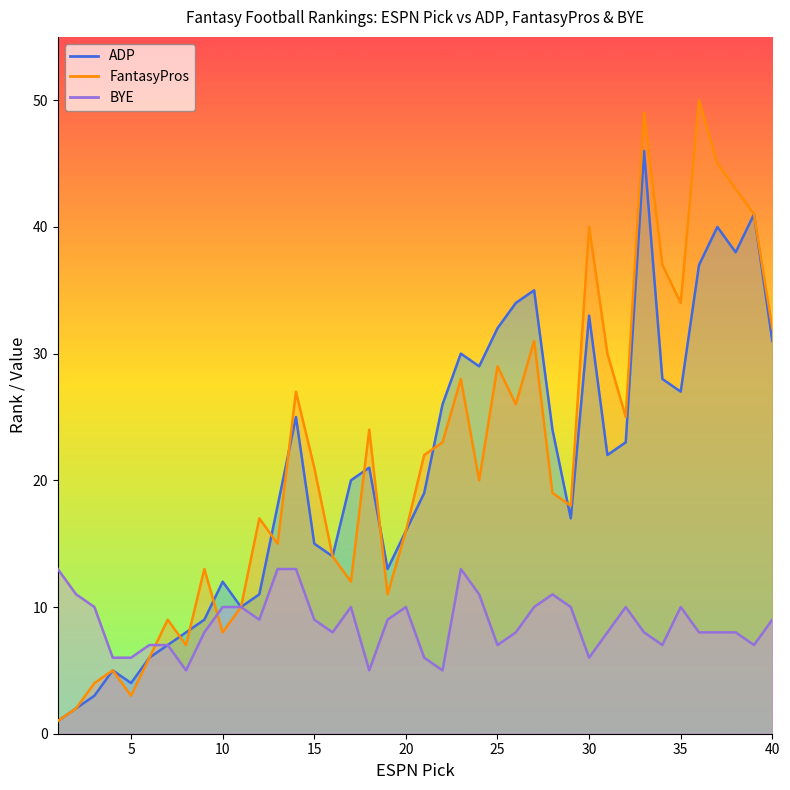

What are all the series names shown in the legend?

ADP, FantasyPros, BYE